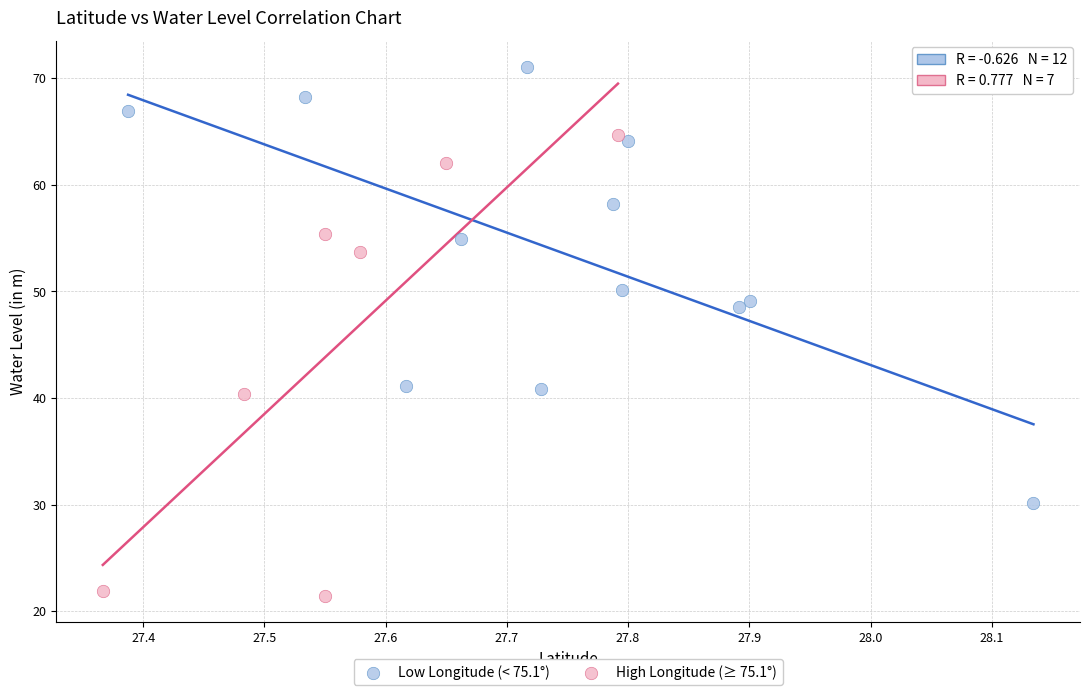

What are all the series names shown in the legend?

Low Longitude (< 75.1°), High Longitude (≥ 75.1°)